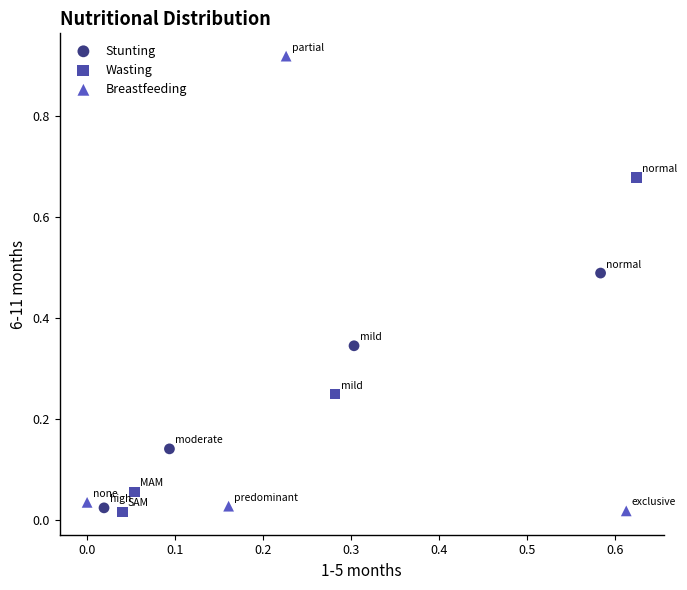

Which series has the largest Y range (max minus min)?

Breastfeeding